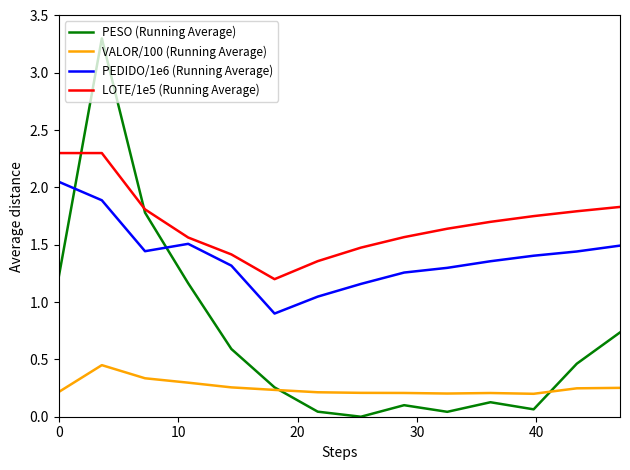

What is the maximum value shown in the chart?

3.3